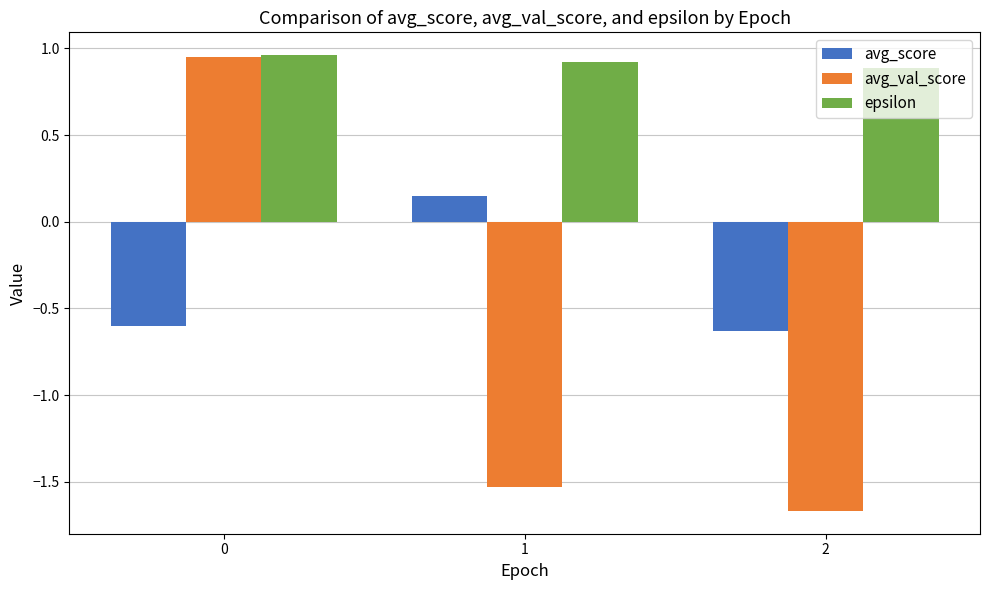

Count the epsilon values in the range 0 to 1.

3